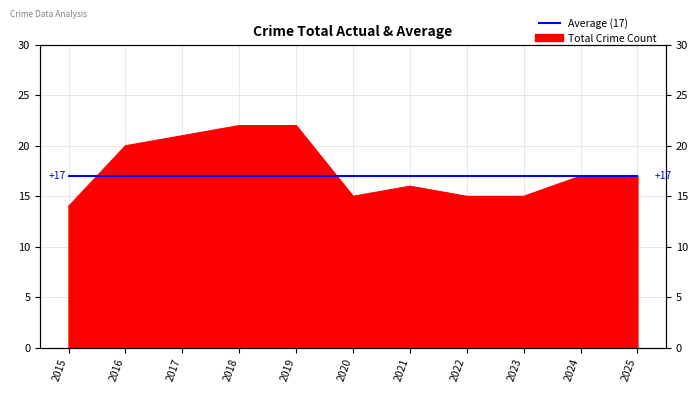

True or false: there are more than 2 points higher than both neighbors.

False